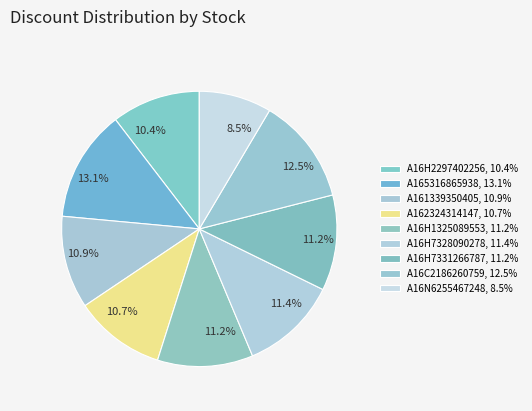

Is there any slice that represents more than half of the pie?

No